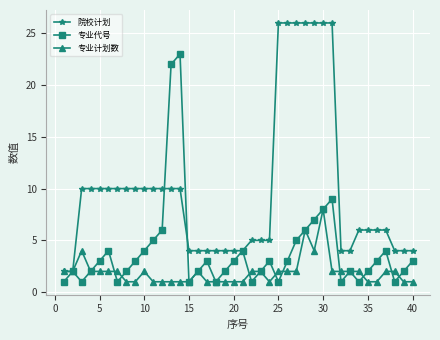

Which series has the largest total across all categories?

院校计划